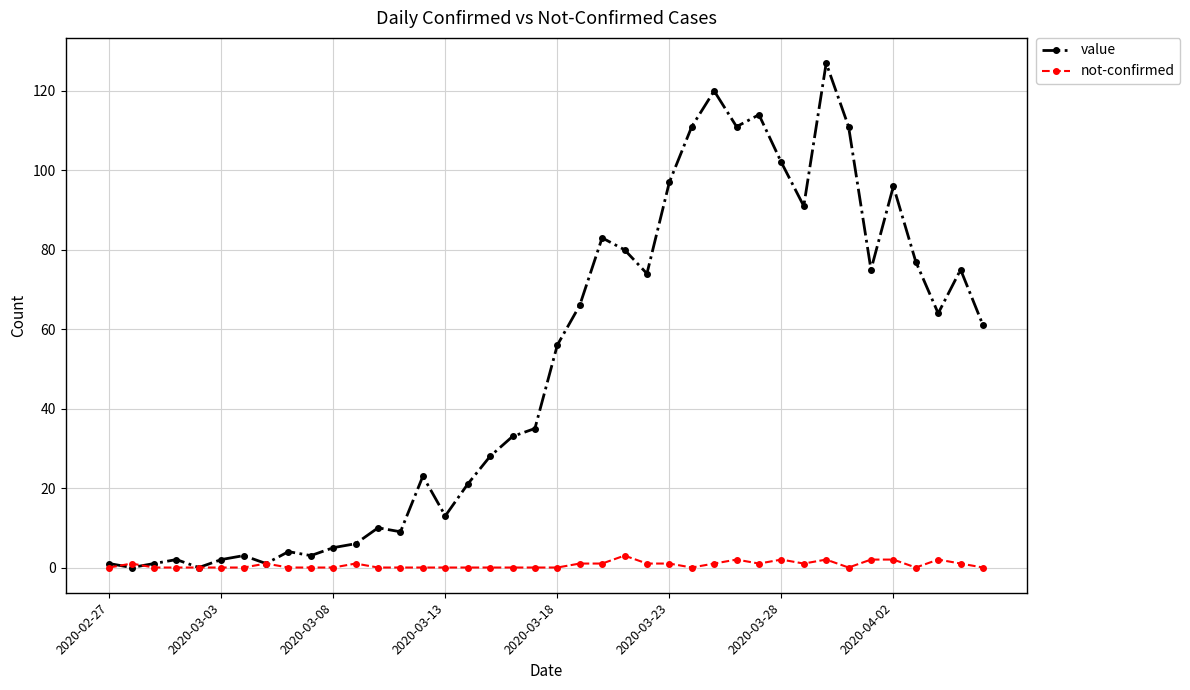

Which series has the largest total across all categories?

value